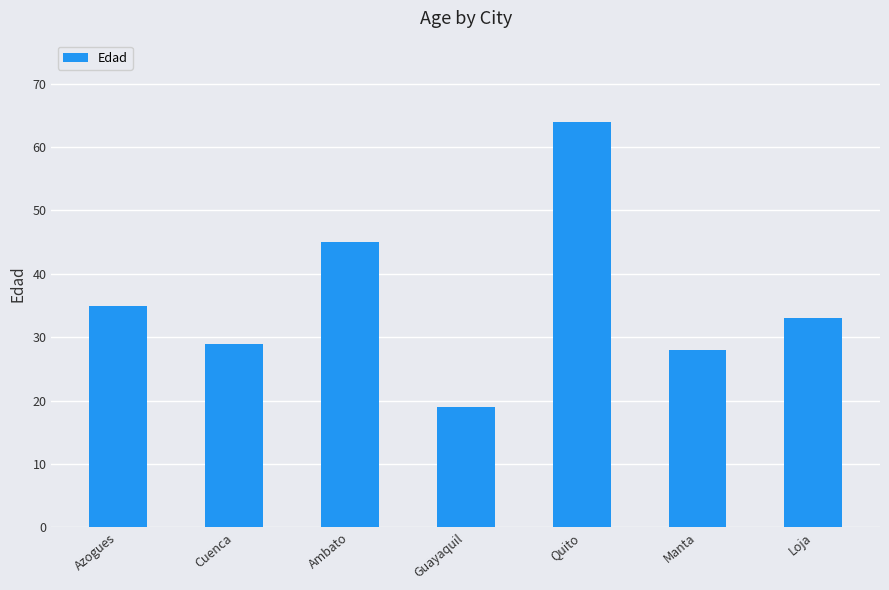

True or false: the data shows 33 at Loja.

True